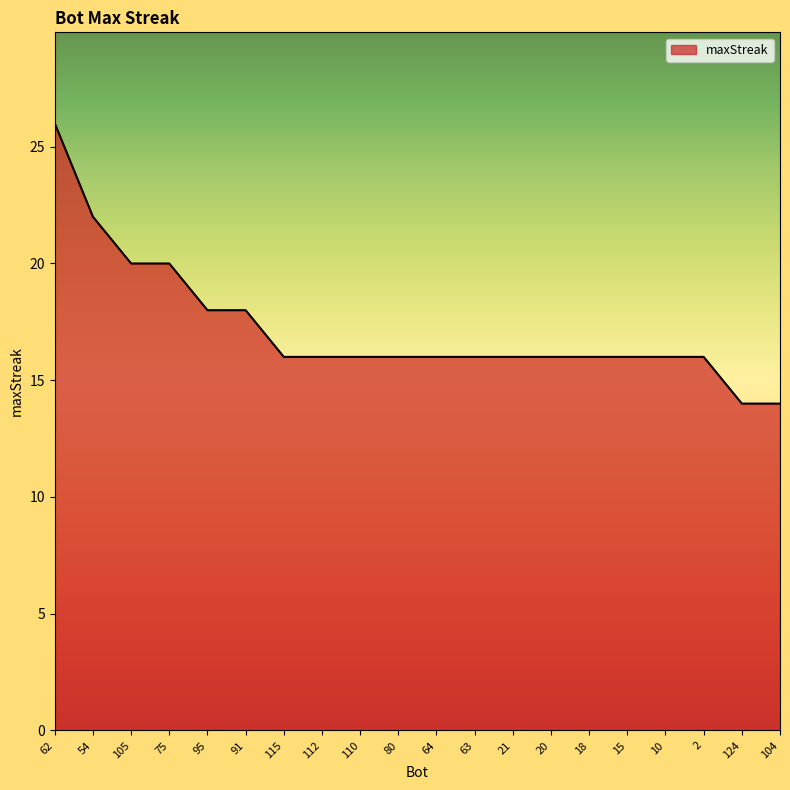

Which has a higher value, 124 or 110?

110